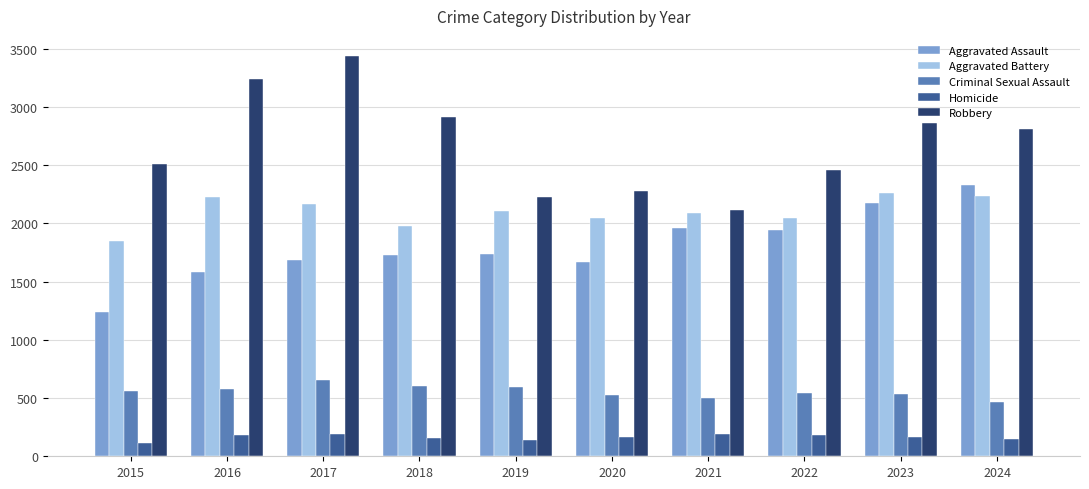

Read the Aggravated Assault value at 2016, to the nearest 10.

1580